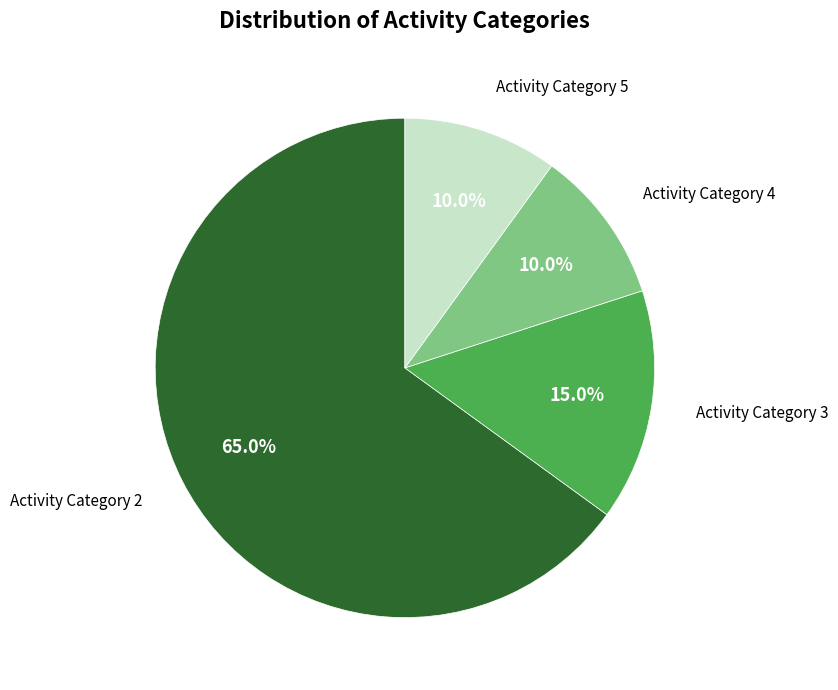

Which has a higher value, Activity Category 3 or Activity Category 4?

Activity Category 3